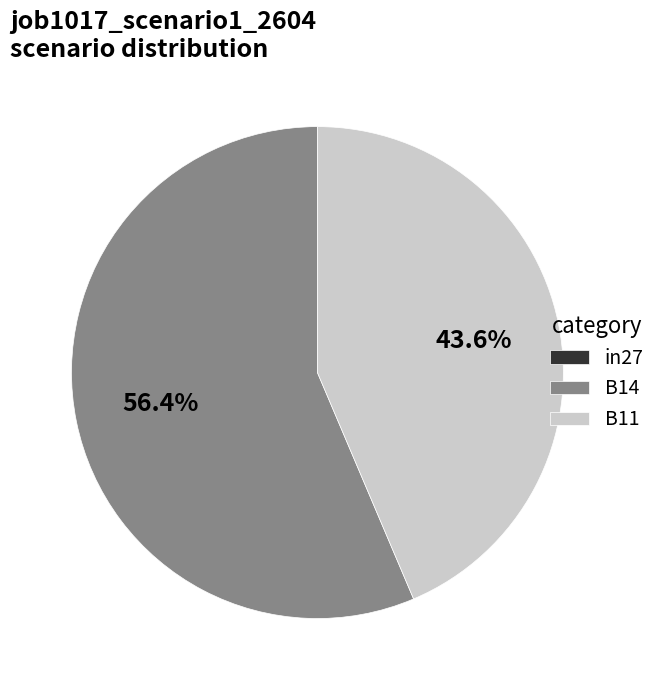

Which slice is the largest?

B14